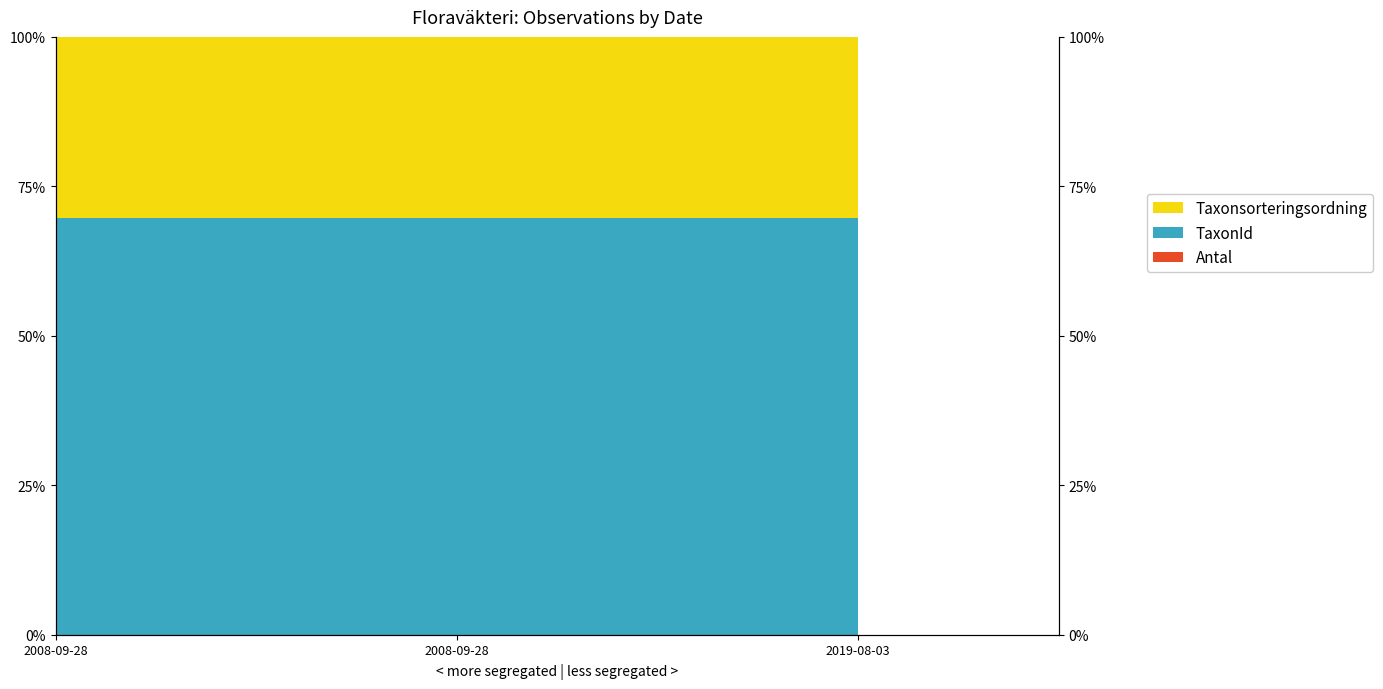

List the labels in order of Antal value, smallest first.

2019-08-03, 2008-09-28, 2008-09-28